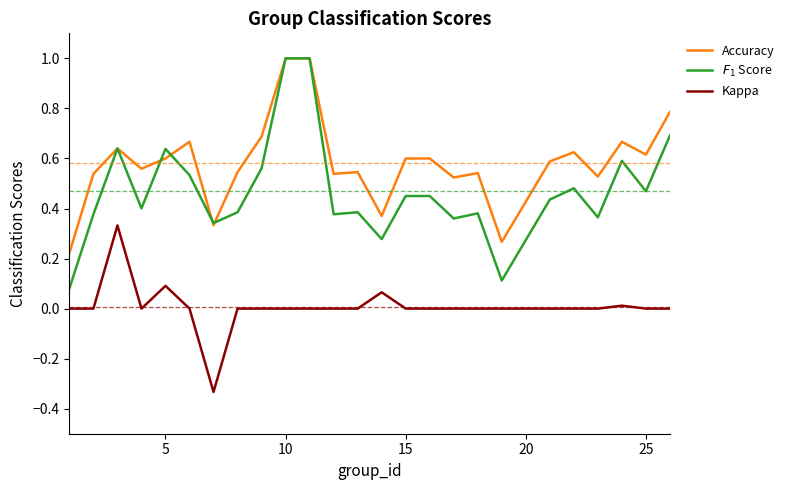

True or false: Accuracy and Kappa intersect in this chart.

False